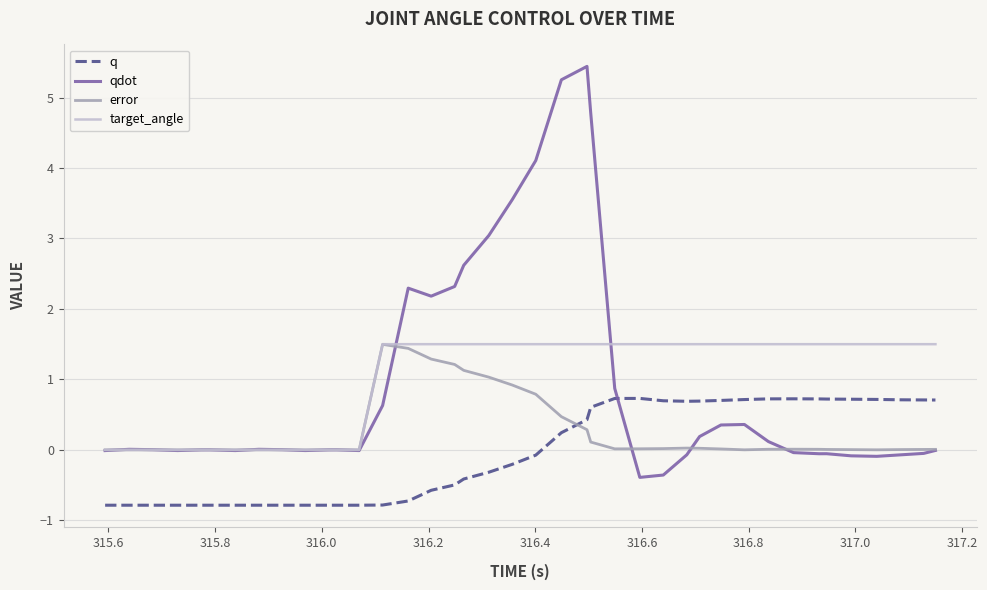

True or false: q and error cross at least once.

True